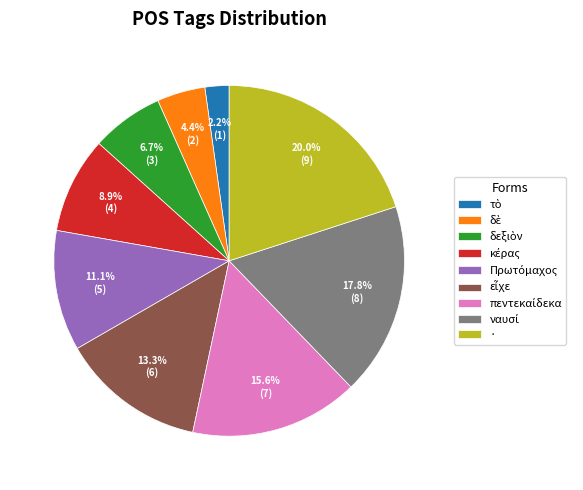

Which slice is the largest?

9